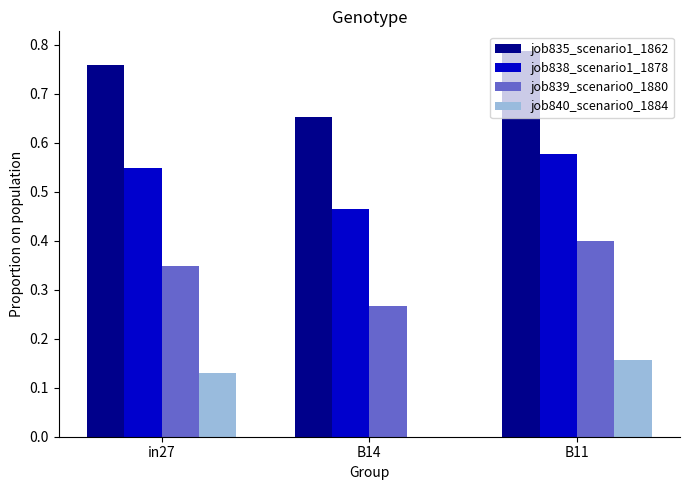

Between B14 and B11, which series saw the biggest shift?

job840_scenario0_1884